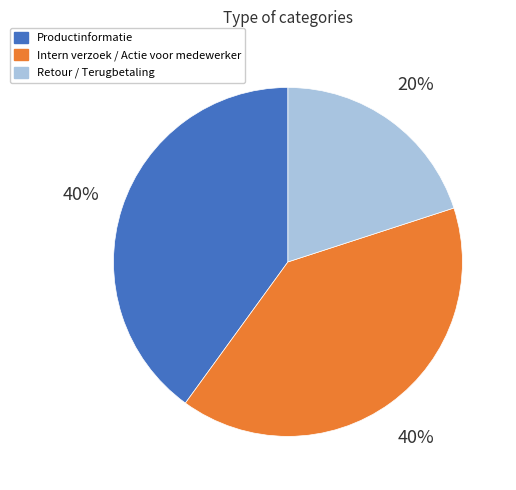

What is the smallest slice in the pie chart?

Retour / Terugbetaling